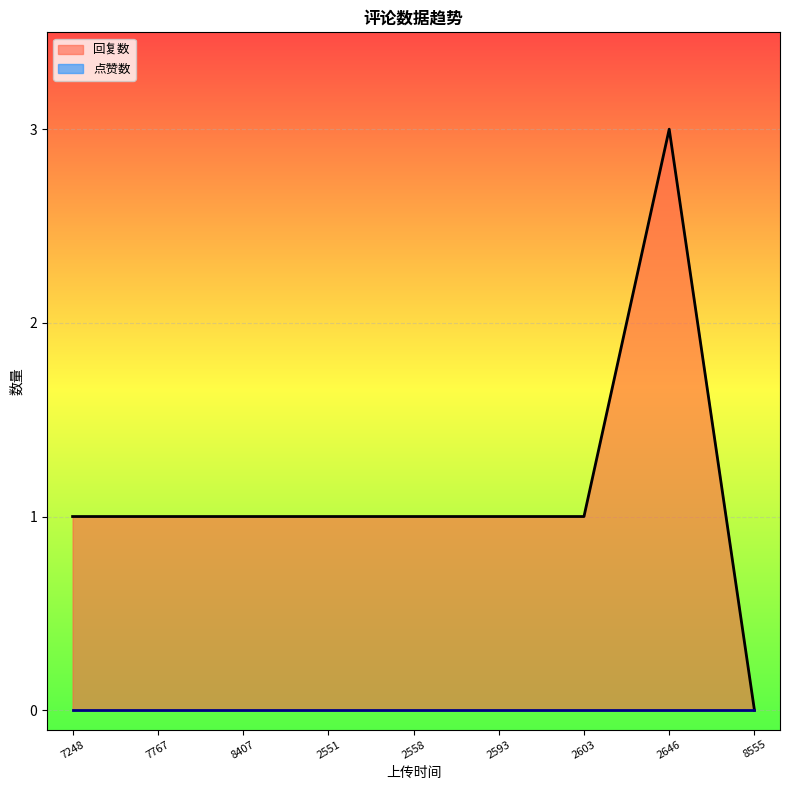

What is the value of the 3rd point from the left?

1